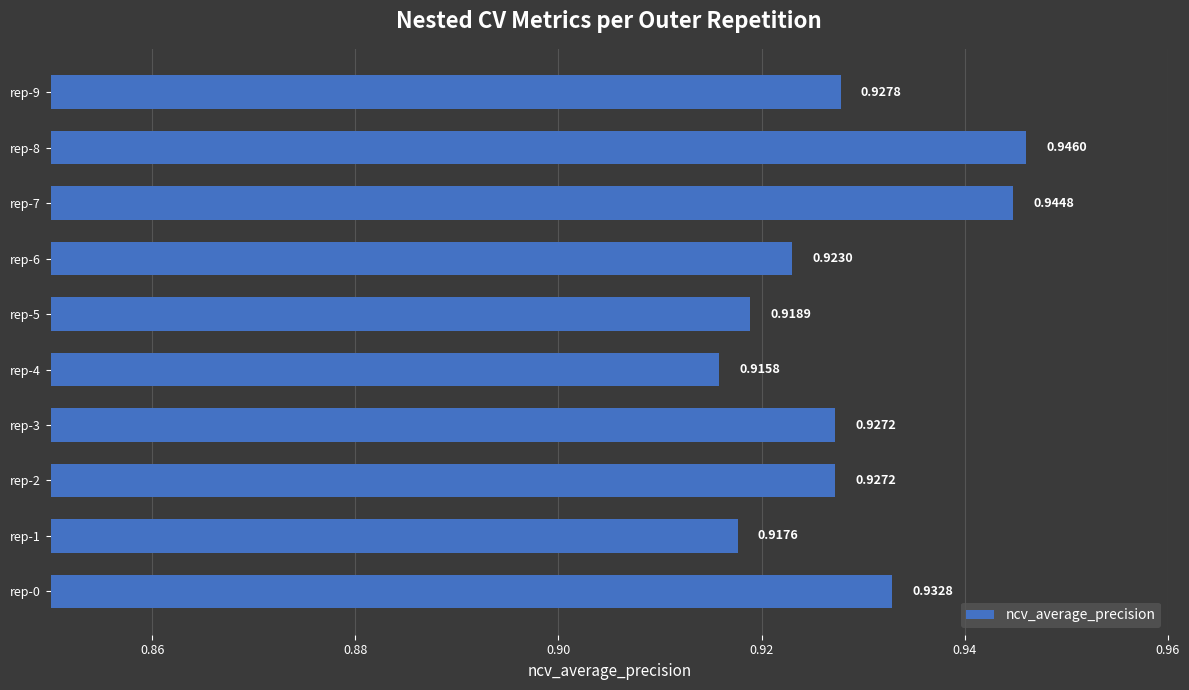

Which category has the lowest value across all series?

rep-4